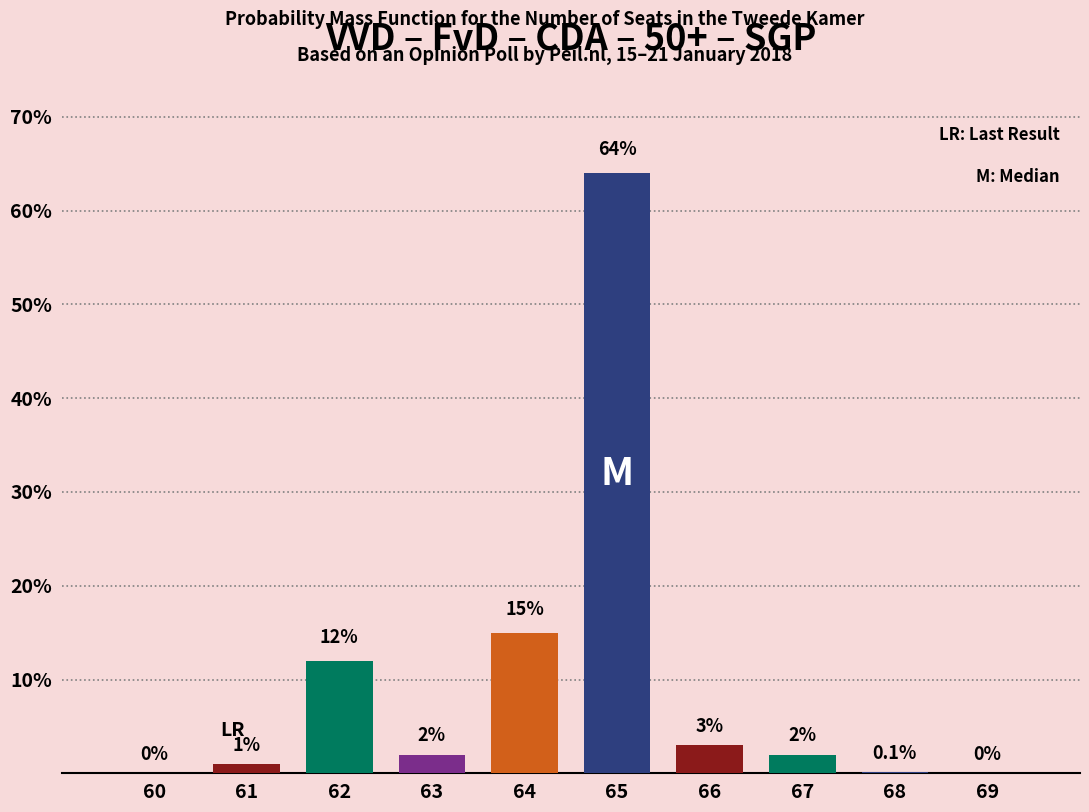

Reading right to left, what are all the values shown in this chart?

69=0.0	68=0.1	67=2.0	66=3.0	65=64.0	64=15.0	63=2.0	62=12.0	61=1.0	60=0.0